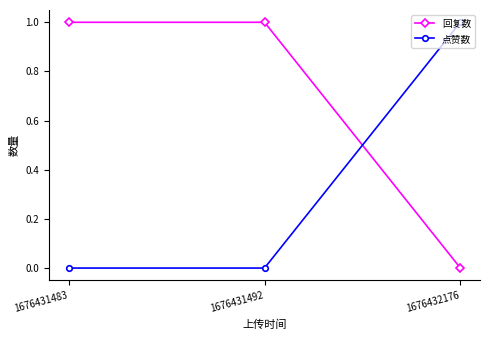

True or false: 回复数 has a value of 0 at 1676431483.

False